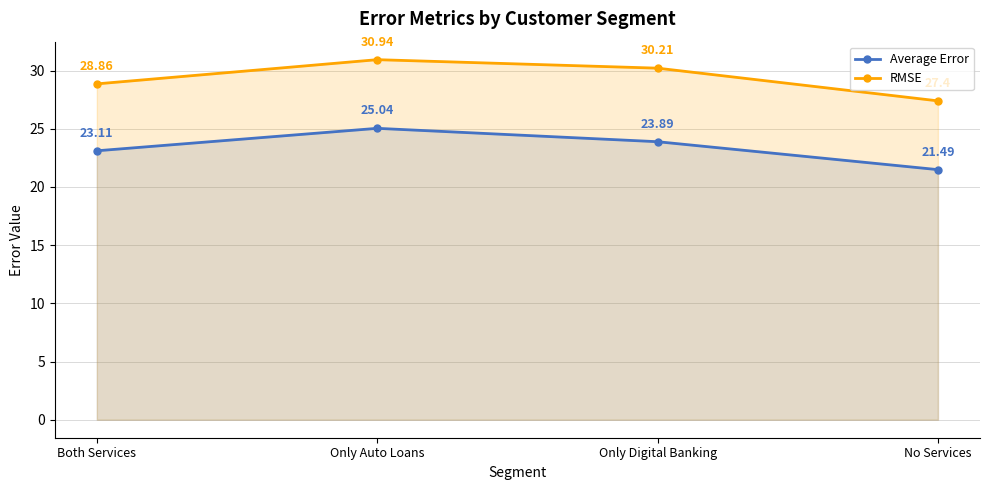

True or false: Average Error and RMSE intersect in this chart.

False